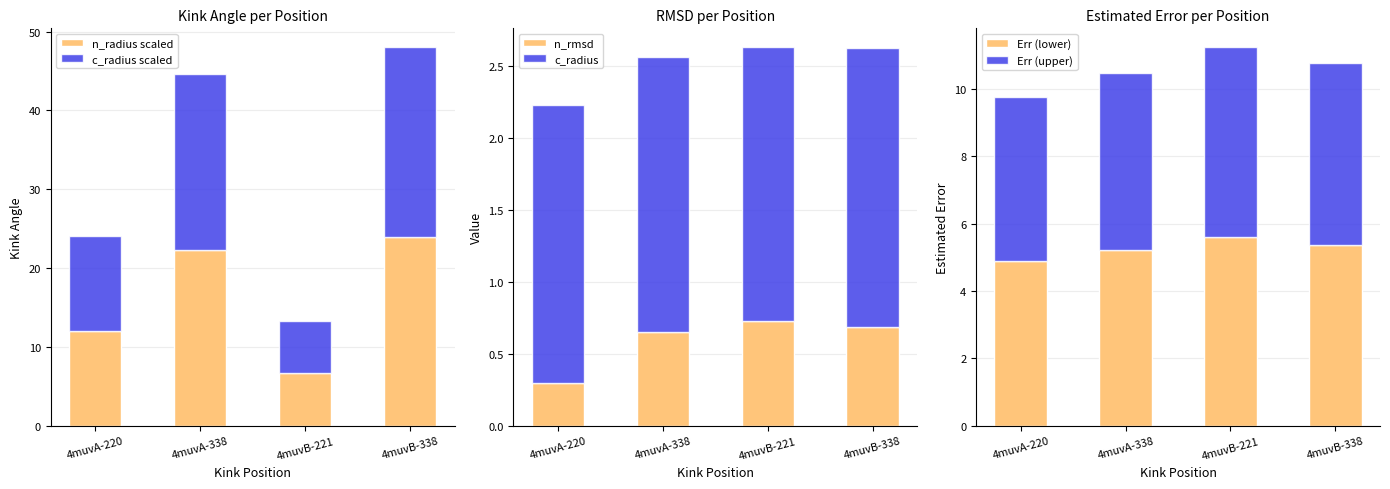

What is the difference between the second highest and minimum values in the Err (lower) series?

0.5